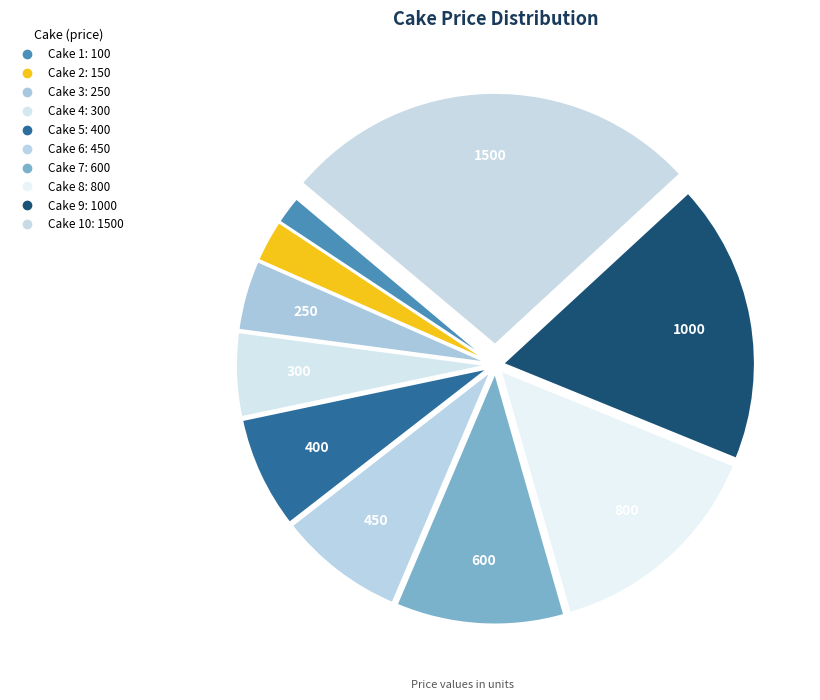

How many slices are in this pie chart?

10